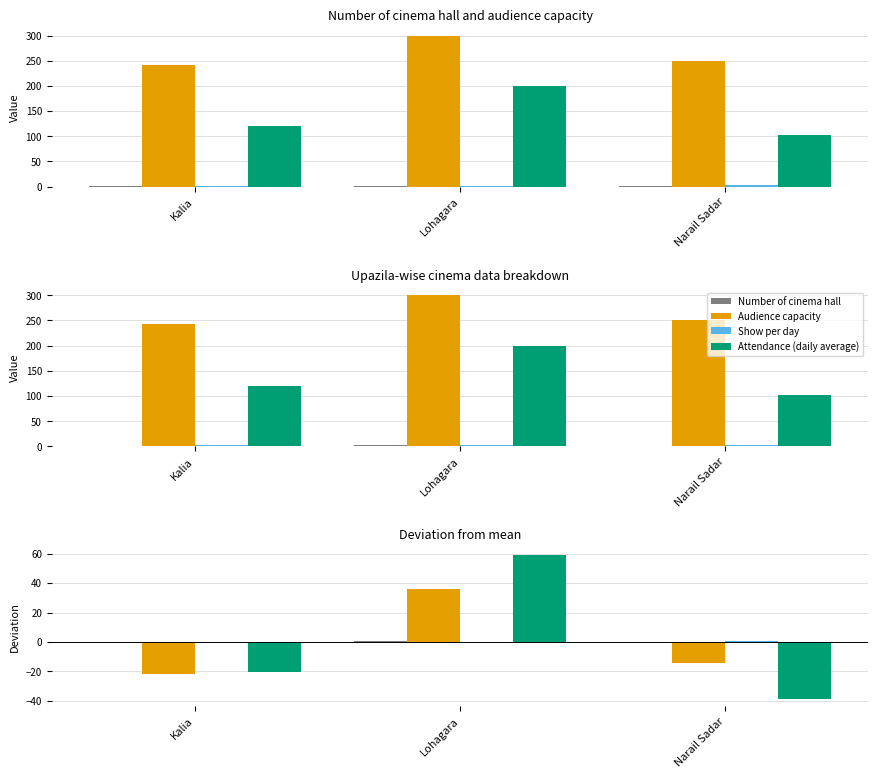

What is the sum of the Show per day values at Narail Sadar and Lohagara?

0.3